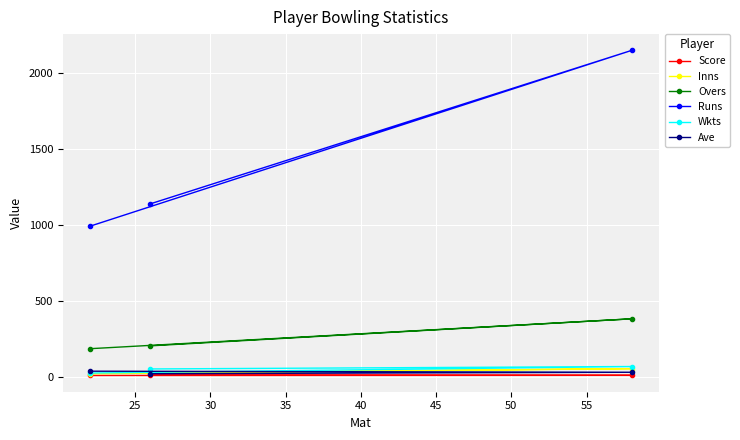

What is the lowest value of the Overs series?

186.3